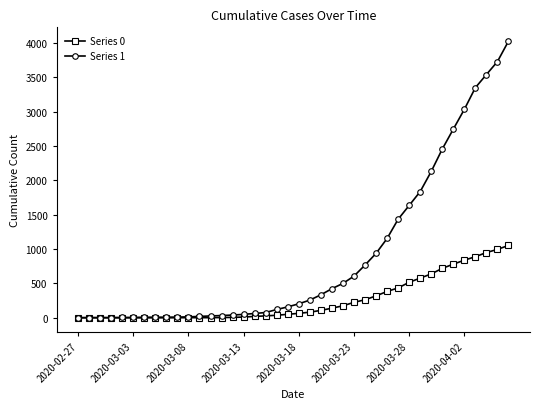

Which series has the widest spread of values?

Series 1